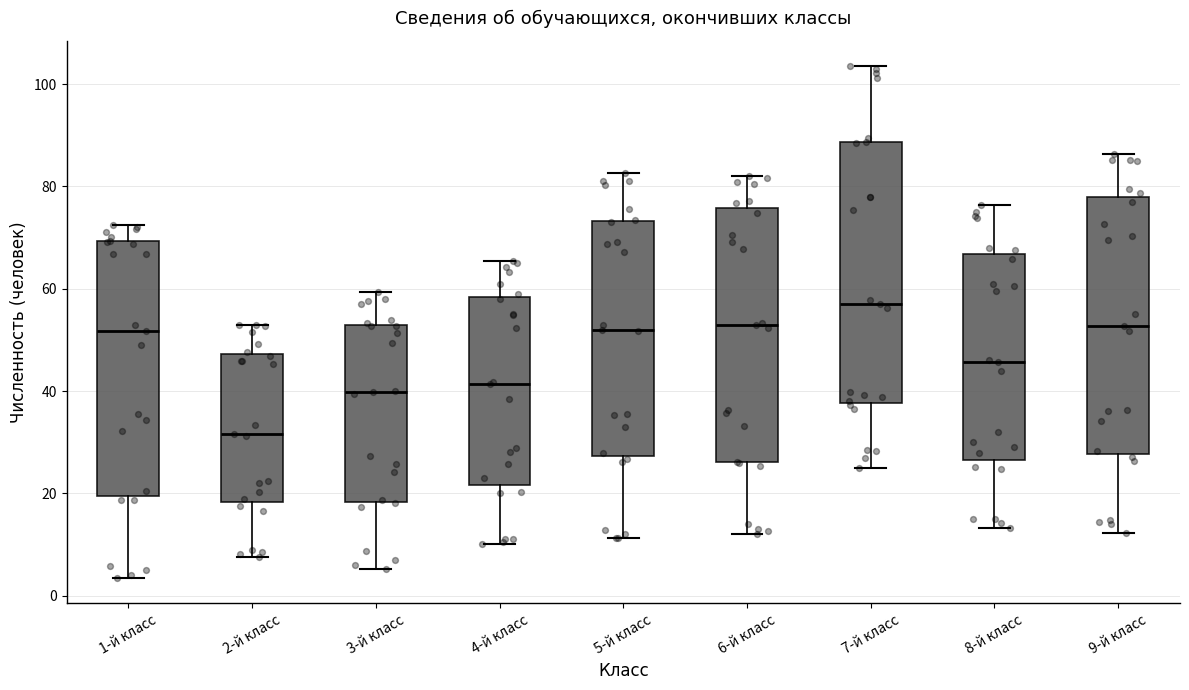

Reading left to right, transcribe this box plot: for each box, give where its median line is, the range the box spans, and where its two whiskers end, as read against the y-axis. The values are not printed on the chart, so give them approximately, as read against the axis.

1-й класс: median 52, box 20 to 70, whiskers 4 to 72
2-й класс: median 32, box 18 to 48, whiskers 8 to 54
3-й класс: median 40, box 18 to 52, whiskers 6 to 60
4-й класс: median 42, box 22 to 58, whiskers 10 to 66
5-й класс: median 52, box 28 to 74, whiskers 12 to 82
6-й класс: median 52, box 26 to 76, whiskers 12 to 82
7-й класс: median 58, box 38 to 88, whiskers 26 to 104
8-й класс: median 46, box 26 to 66, whiskers 14 to 76
9-й класс: median 52, box 28 to 78, whiskers 12 to 86